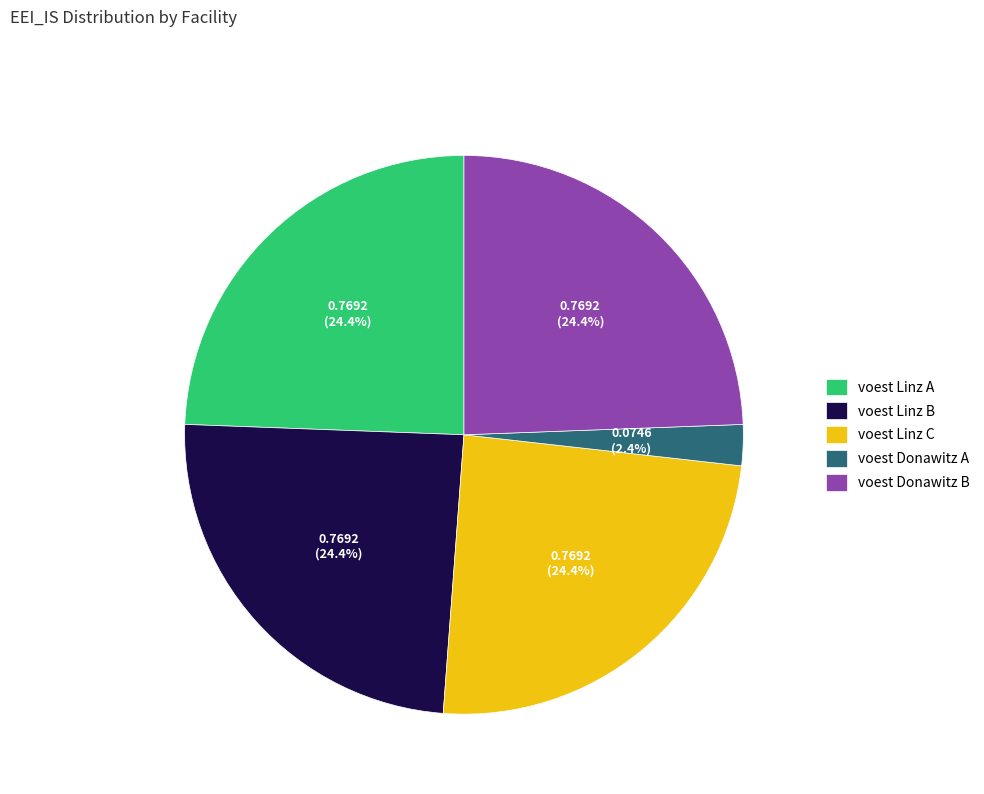

Which category has the smallest portion of the pie?

voest Donawitz A